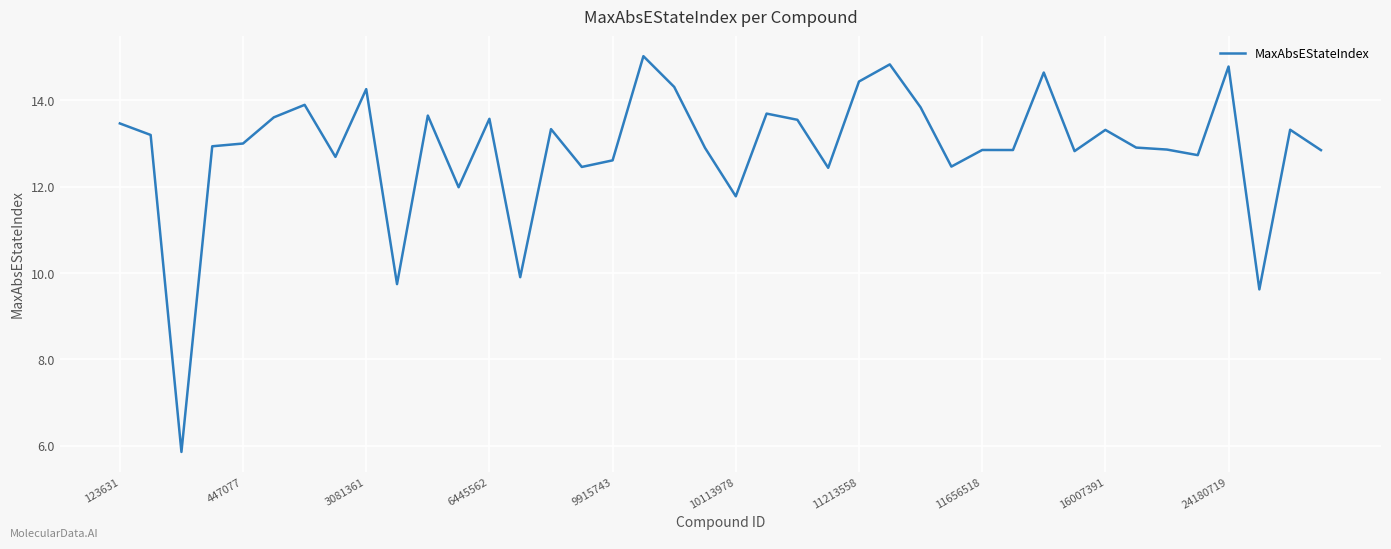

What is the difference between the maximum and minimum values?

9.2